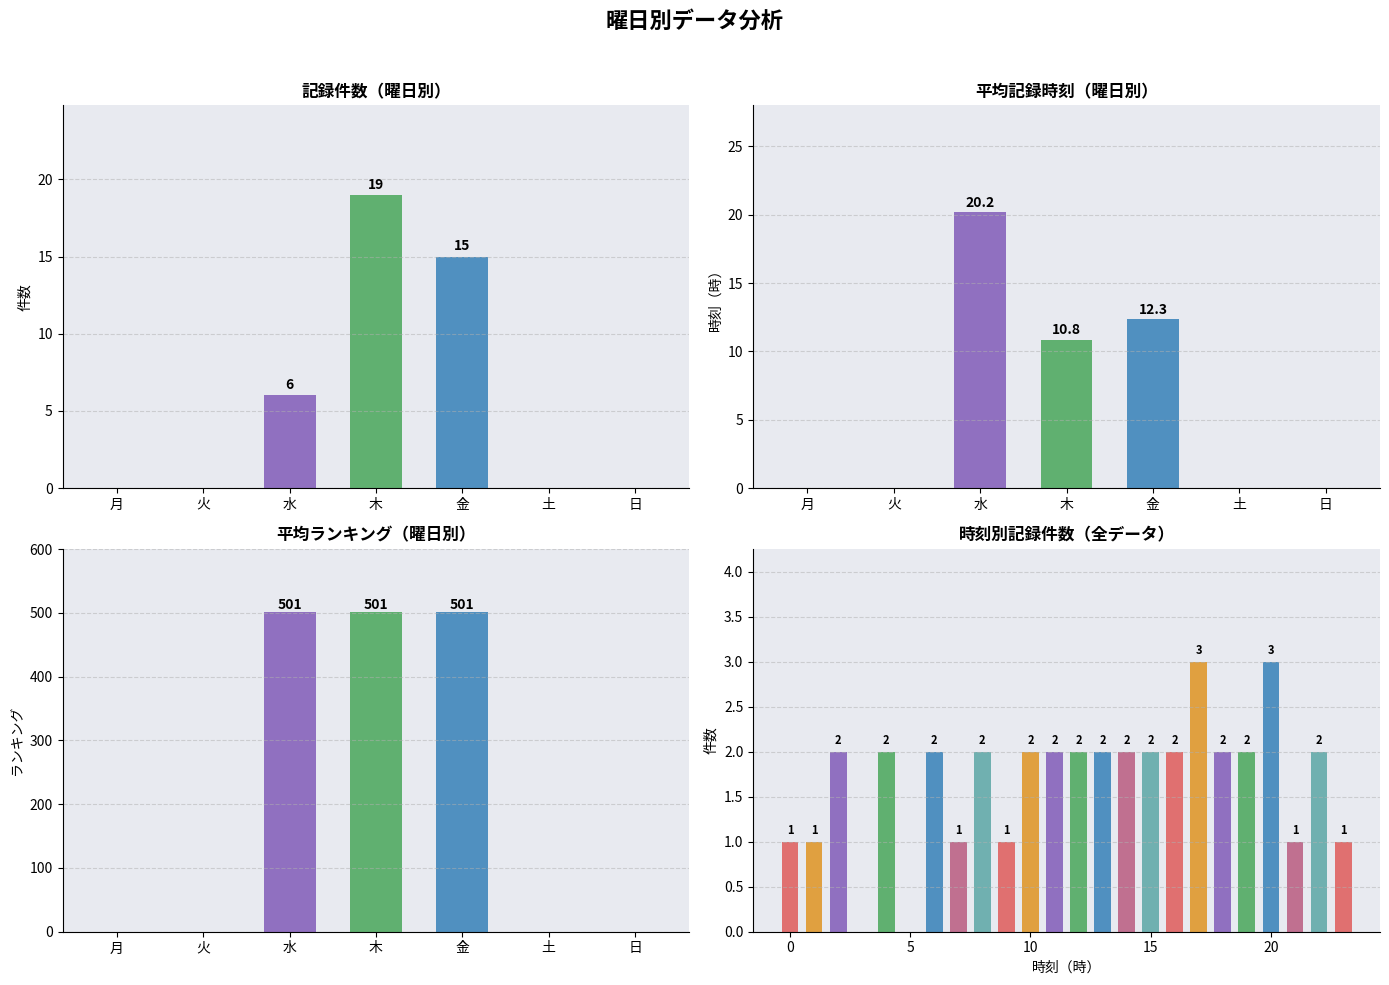

Between 水 and 土, which is larger?

水